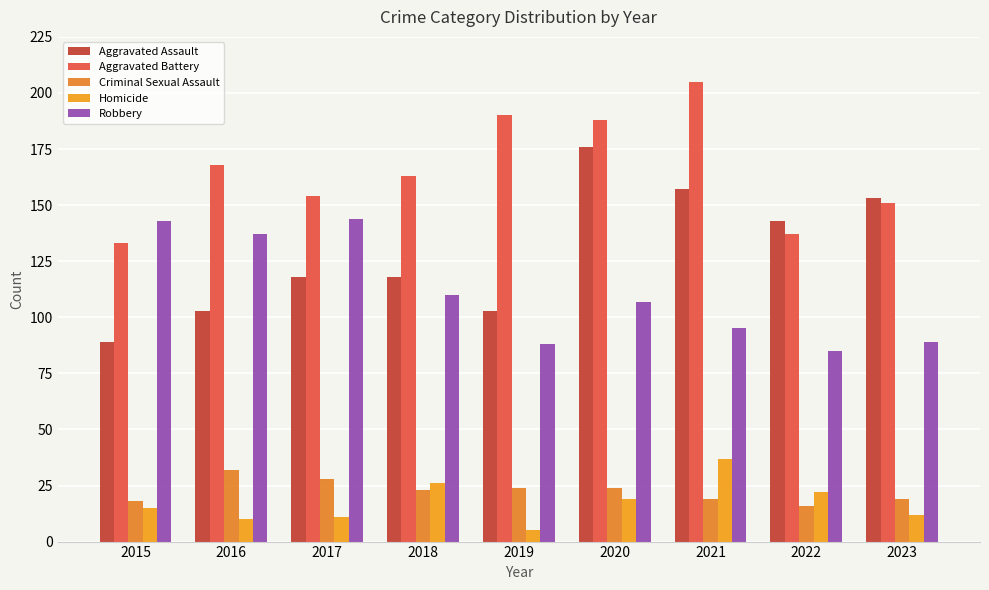

At which label is Robbery closest to 114?

2018